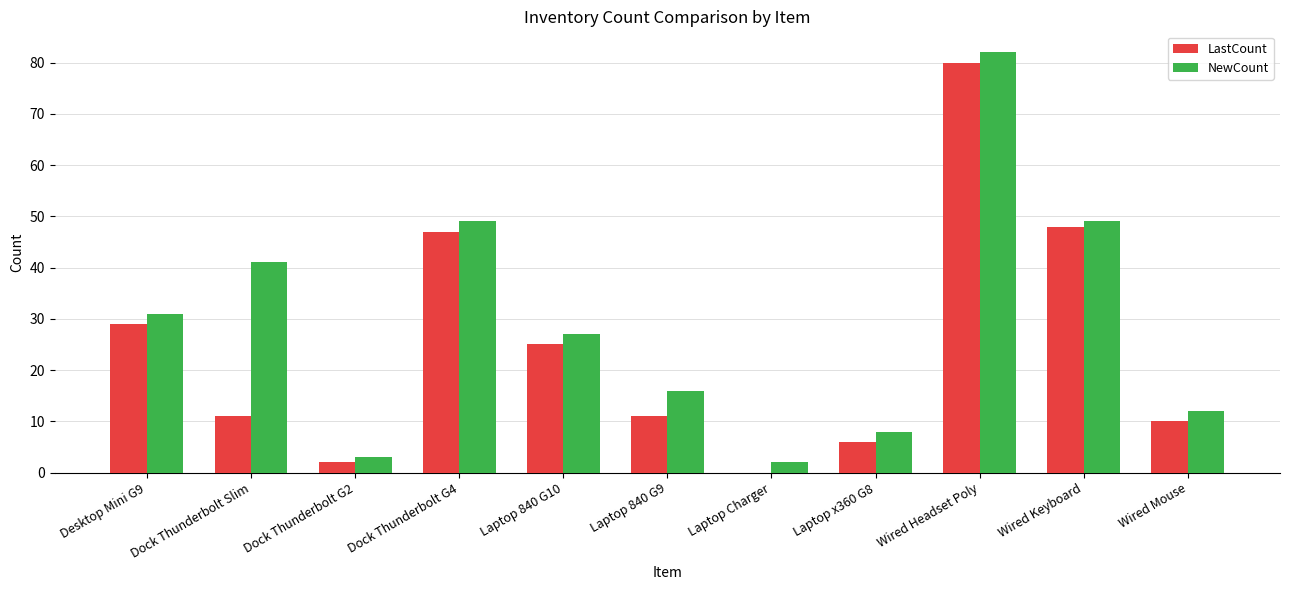

Are the bars horizontal?

No